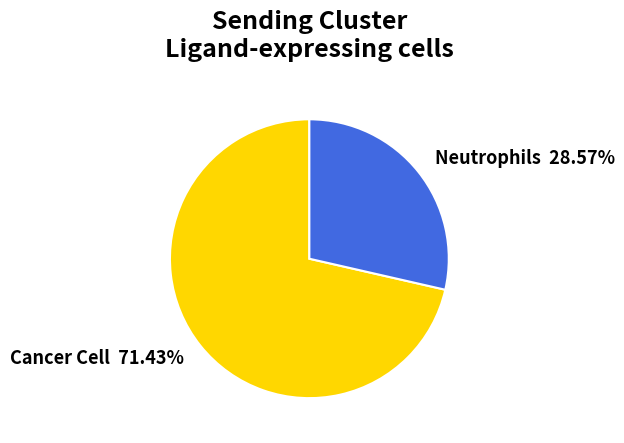

To the nearest percent, what is the average slice percentage?

50%